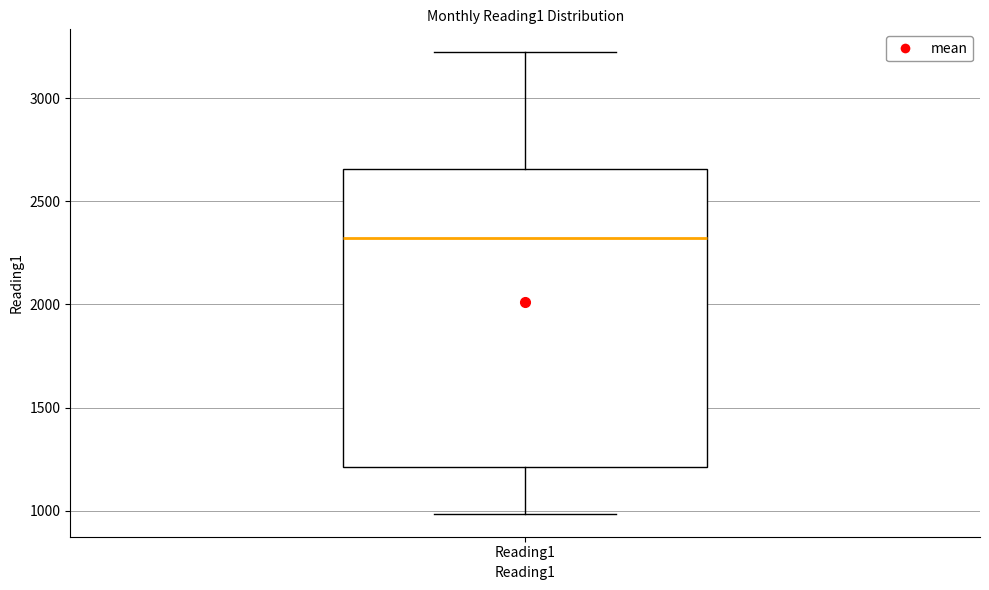

Read this box plot against the y-axis: the position of the median line, the range covered by the box, and the ends of both whiskers. The values are not printed on the chart, so give them approximately, as read against the axis.

median 2300, box 1200 to 2650, whiskers 1000 to 3200